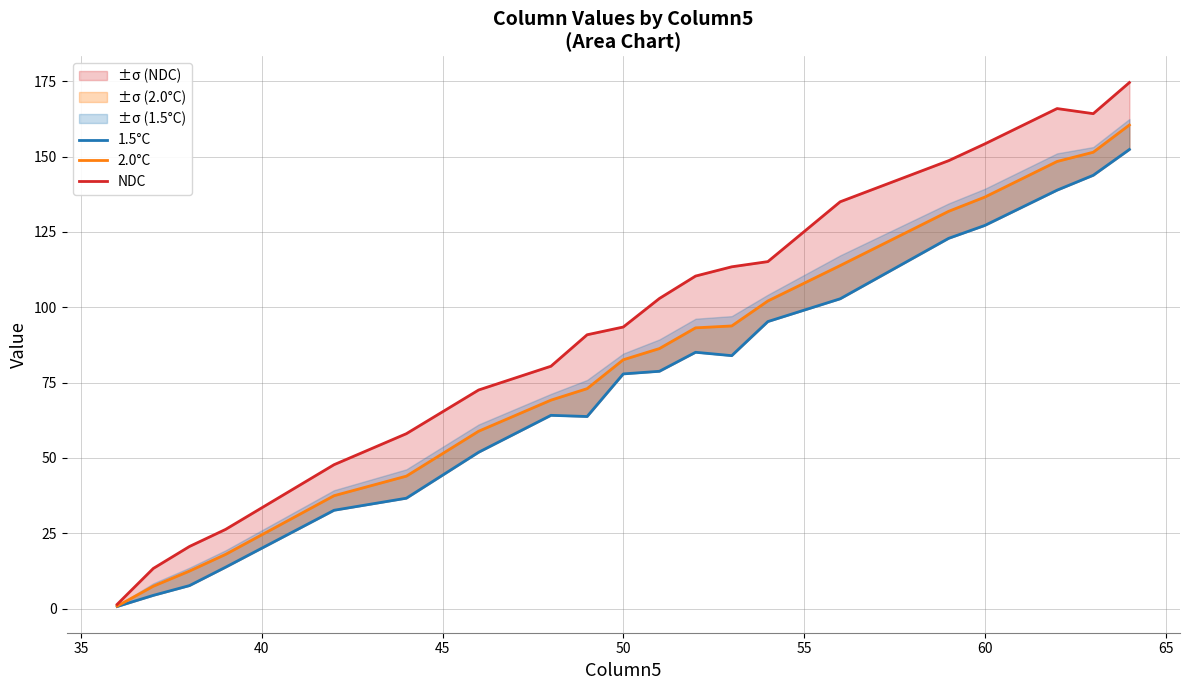

List the series in order of their peak value, highest first.

NDC, 2.0°C, 1.5°C